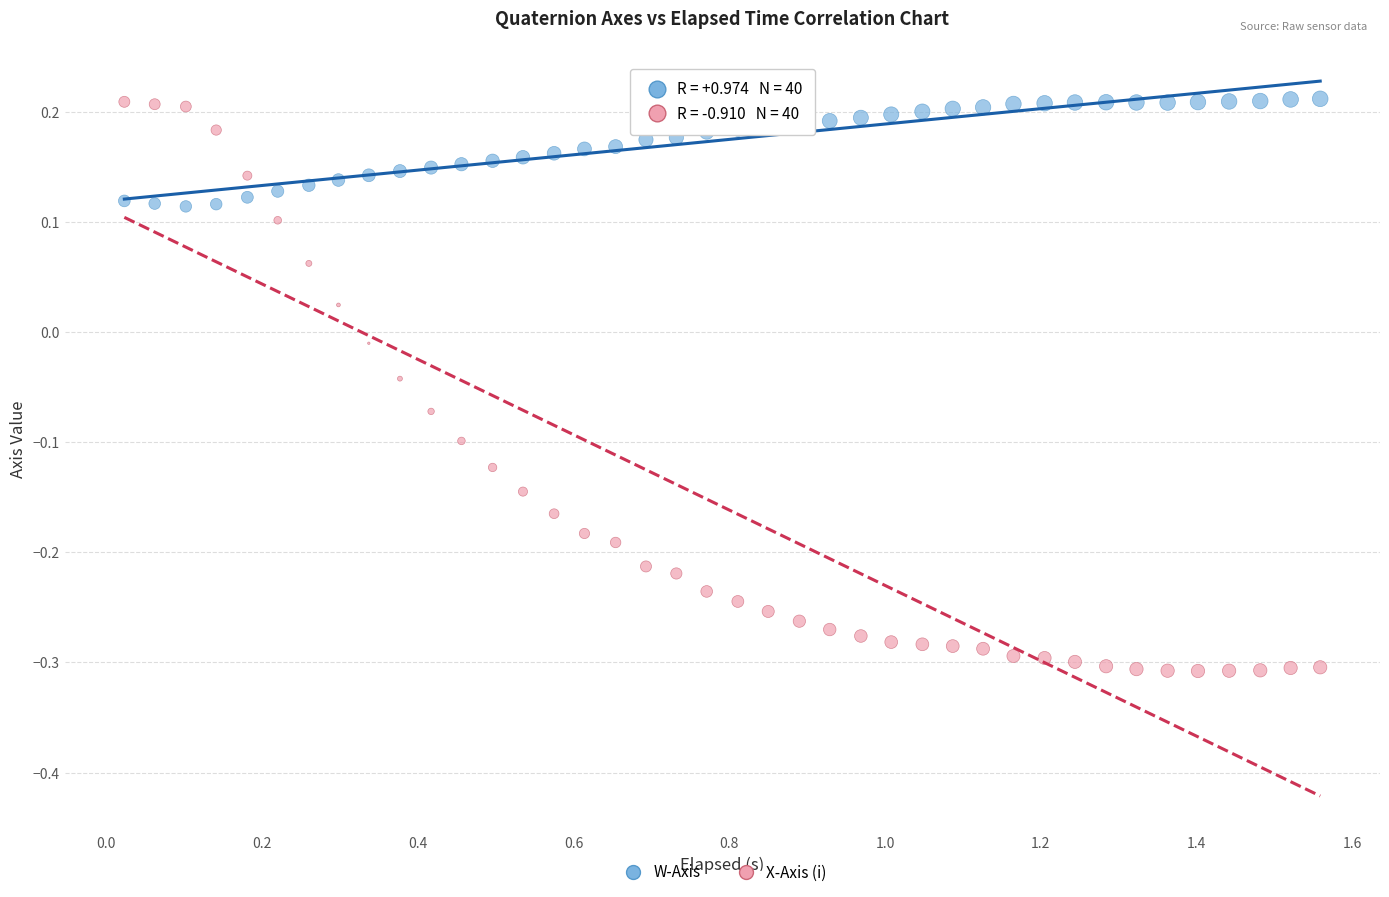

Which series has the widest spread of Y values?

X-Axis (i)